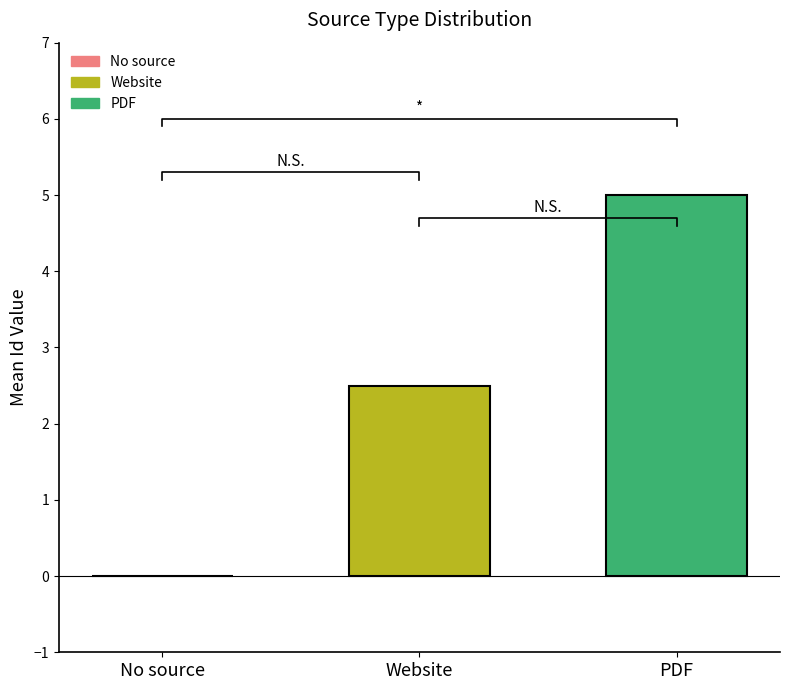

Read the value at Website.

2.5